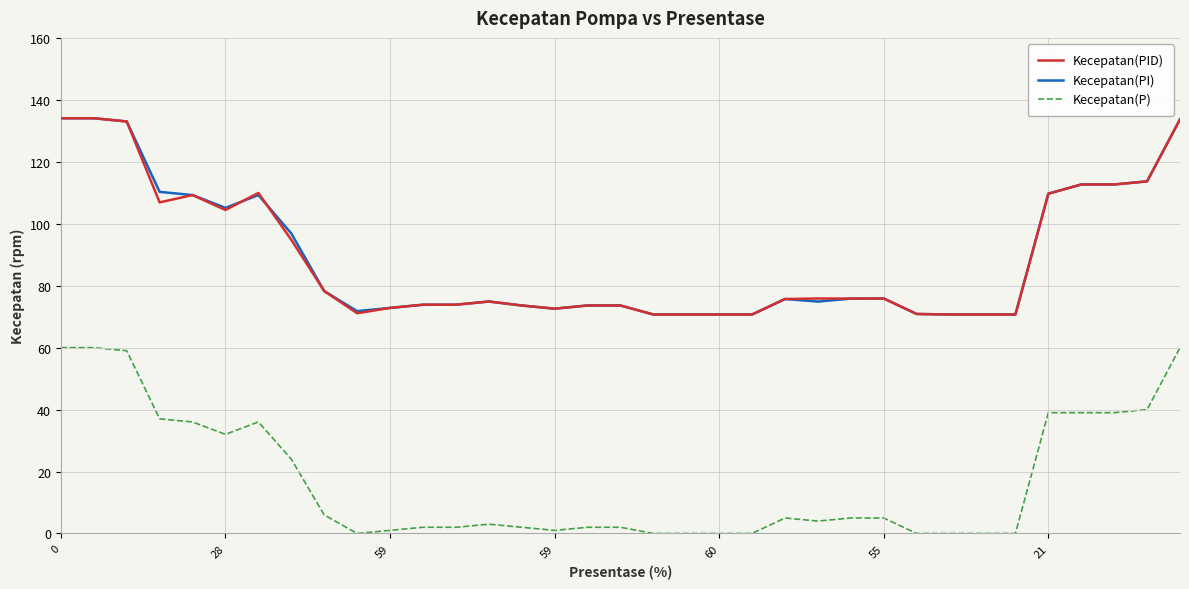

What is the greatest value displayed?

134.1